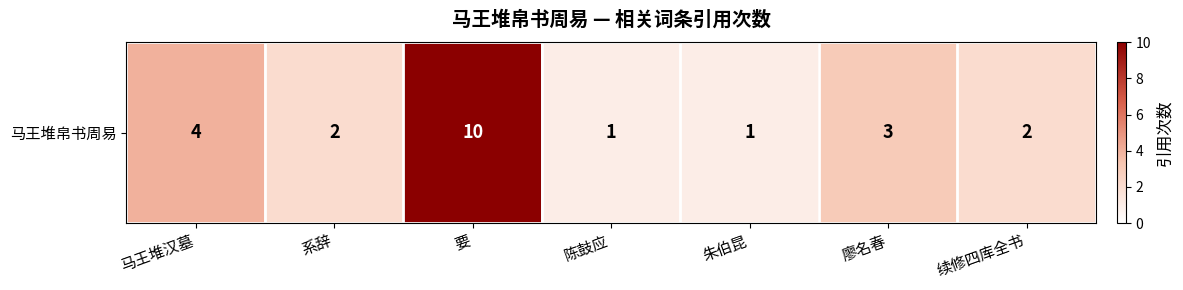

Rank the categories by value from lowest to highest.

陈鼓应, 朱伯昆, 系辞, 续修四库全书, 廖名春, 马王堆汉墓, 要